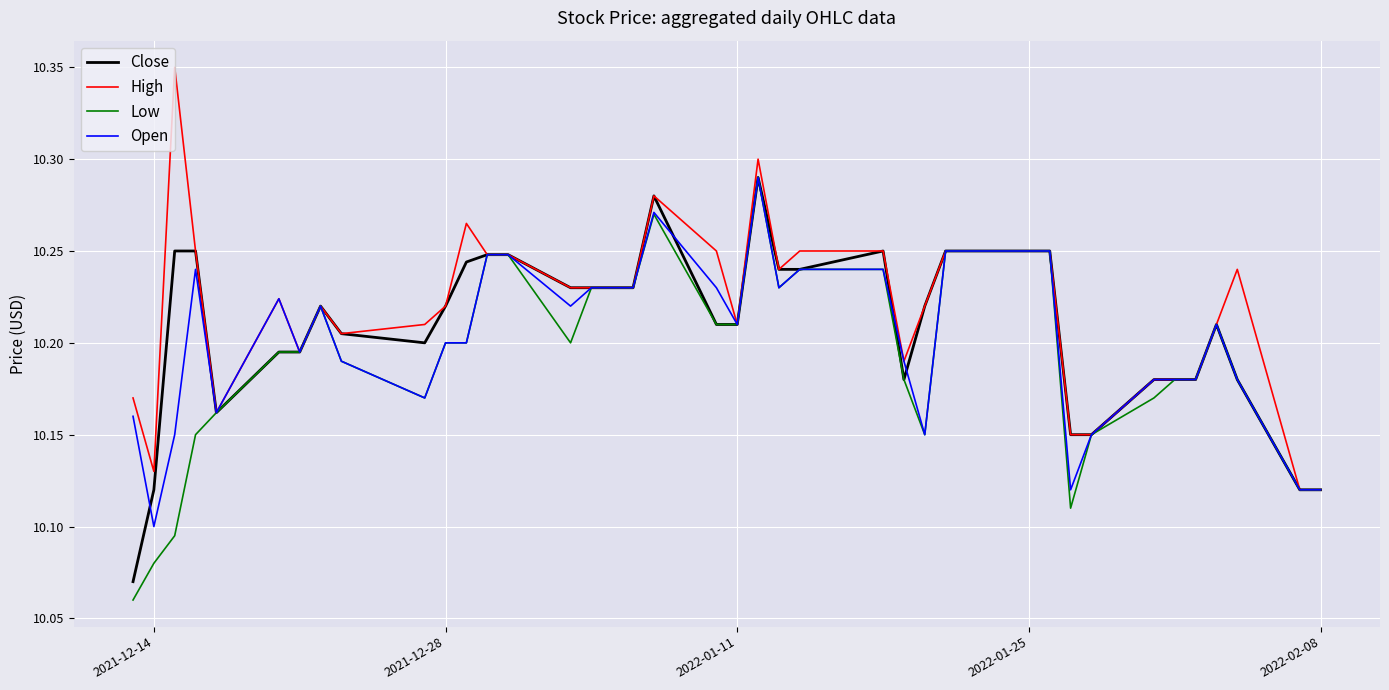

Where is Open nearest to the value 10?

2021-12-14